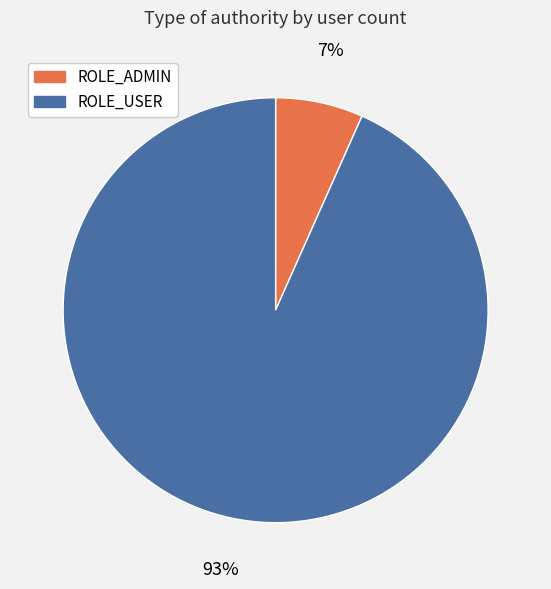

Do ROLE_ADMIN and ROLE_USER together represent more than half of the pie?

Yes